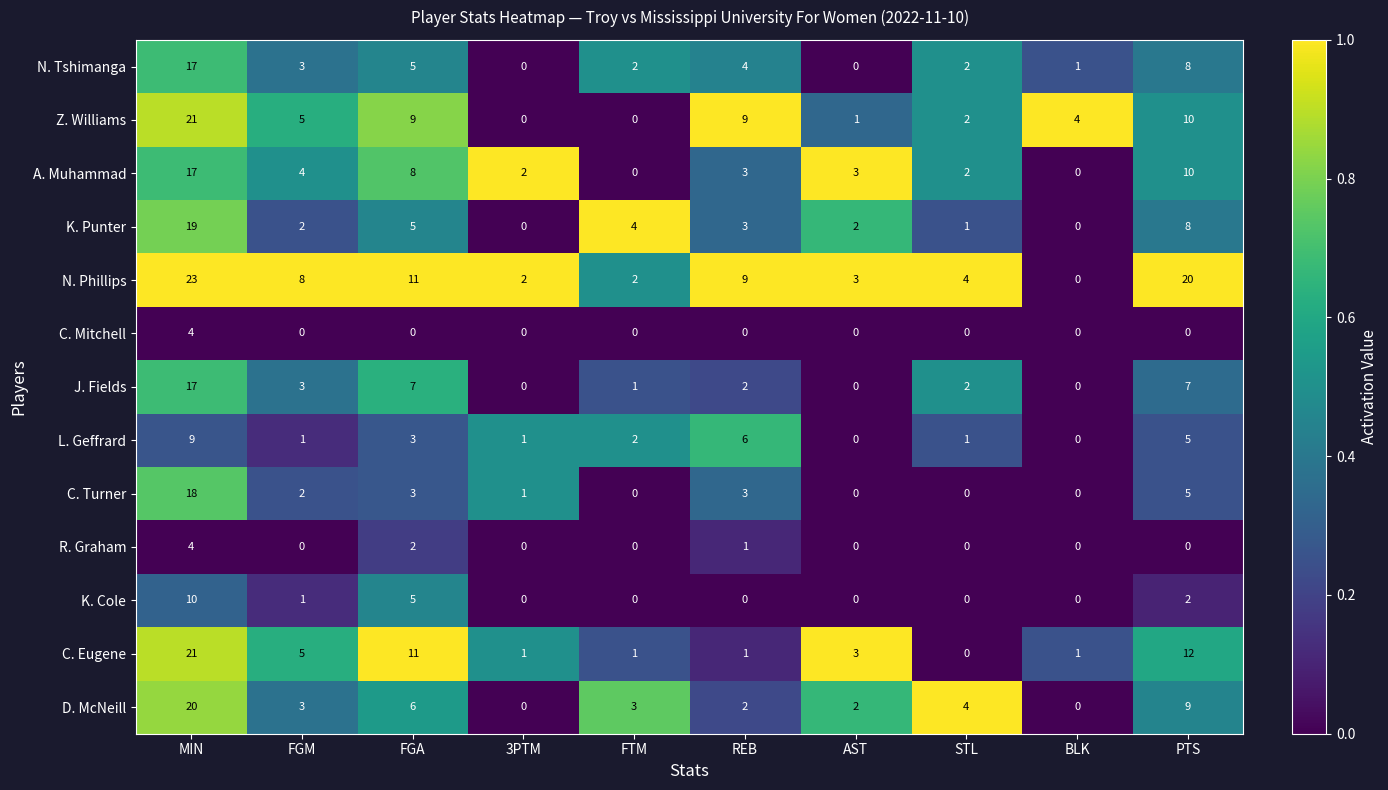

Is the value of C. Turner at FGM greater than the value of C. Mitchell at FTM?

Yes